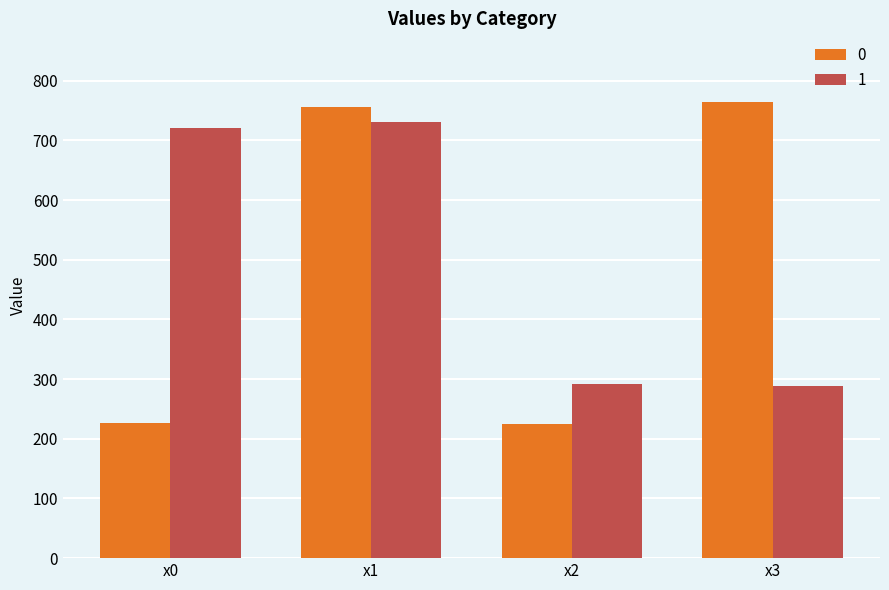

How many values in the 1 series are below 720?

2